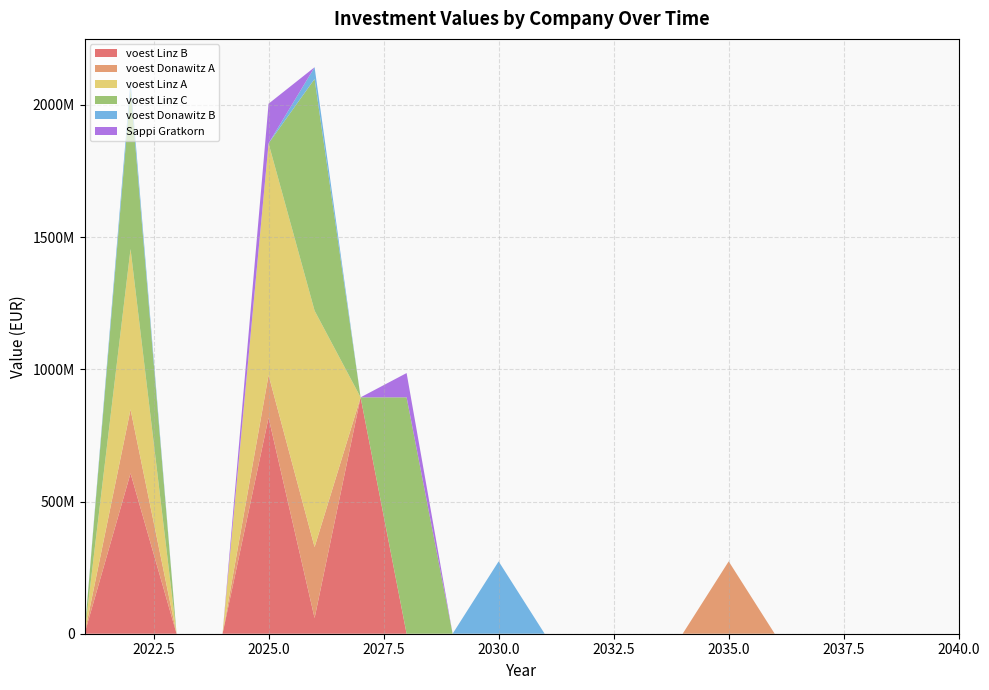

Reading left to right, transcribe all the data shown in this chart.

voest Linz B: 0.0	606923076.9	0.0	0.0	817212251.2	59454415.5	894200000.0	0.0	0.0	0.0	0.0	0.0	0.0	0.0	0.0	0.0	0.0	0.0	0.0	0.0
voest Donawitz A: 0.0	241500000.0	0.0	0.0	161000000.0	268333333.3	0.0	0.0	0.0	0.0	0.0	0.0	0.0	0.0	273700000.0	0.0	0.0	0.0	0.0	0.0
voest Linz A: 0.0	606923076.9	0.0	0.0	876666666.7	894200000.0	0.0	0.0	0.0	0.0	0.0	0.0	0.0	0.0	0.0	0.0	0.0	0.0	0.0	0.0
voest Linz C: 0.0	606923076.9	0.0	0.0	0.0	876666666.7	0.0	894200000.0	0.0	0.0	0.0	0.0	0.0	0.0	0.0	0.0	0.0	0.0	0.0	0.0
voest Donawitz B: 0.0	30638059.7	0.0	0.0	0.0	44254975.1	0.0	0.0	0.0	273700000.0	0.0	0.0	0.0	0.0	0.0	0.0	0.0	0.0	0.0	0.0
Sappi Gratkorn: 0.0	0.0	0.0	0.0	150000000.0	0.0	0.0	91836734.7	0.0	0.0	0.0	0.0	0.0	0.0	0.0	0.0	0.0	0.0	0.0	0.0